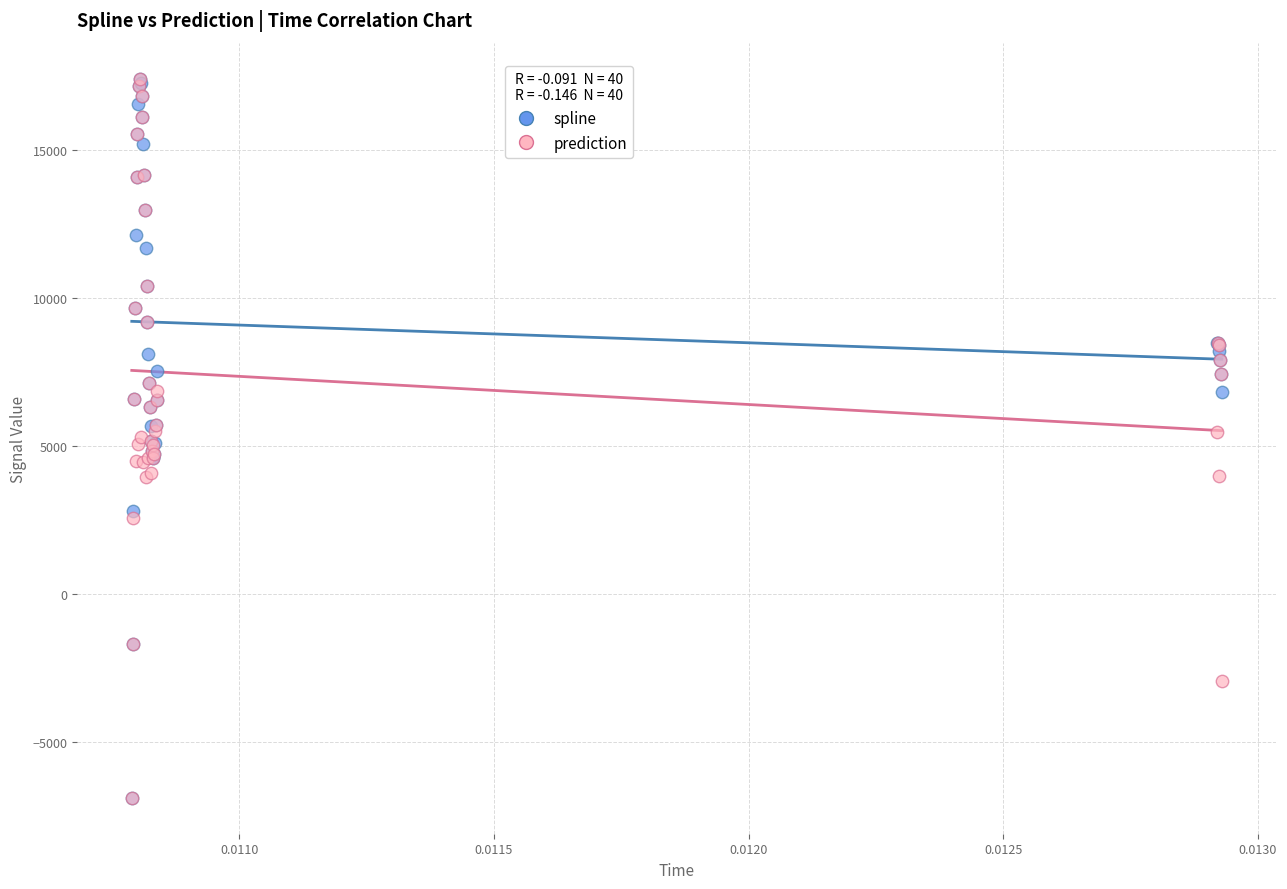

What are all the series names shown in the legend?

spline, prediction